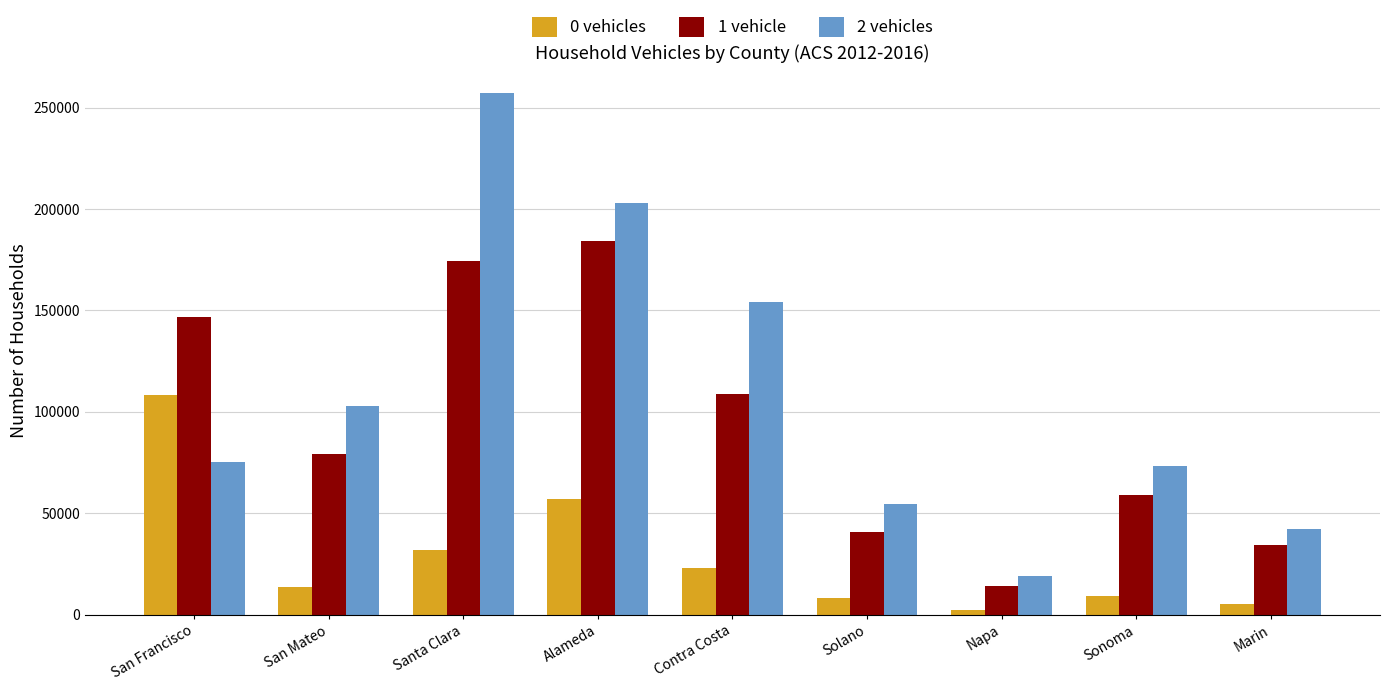

What is the difference between the maximum and minimum values in the 0 vehicles series?

105911